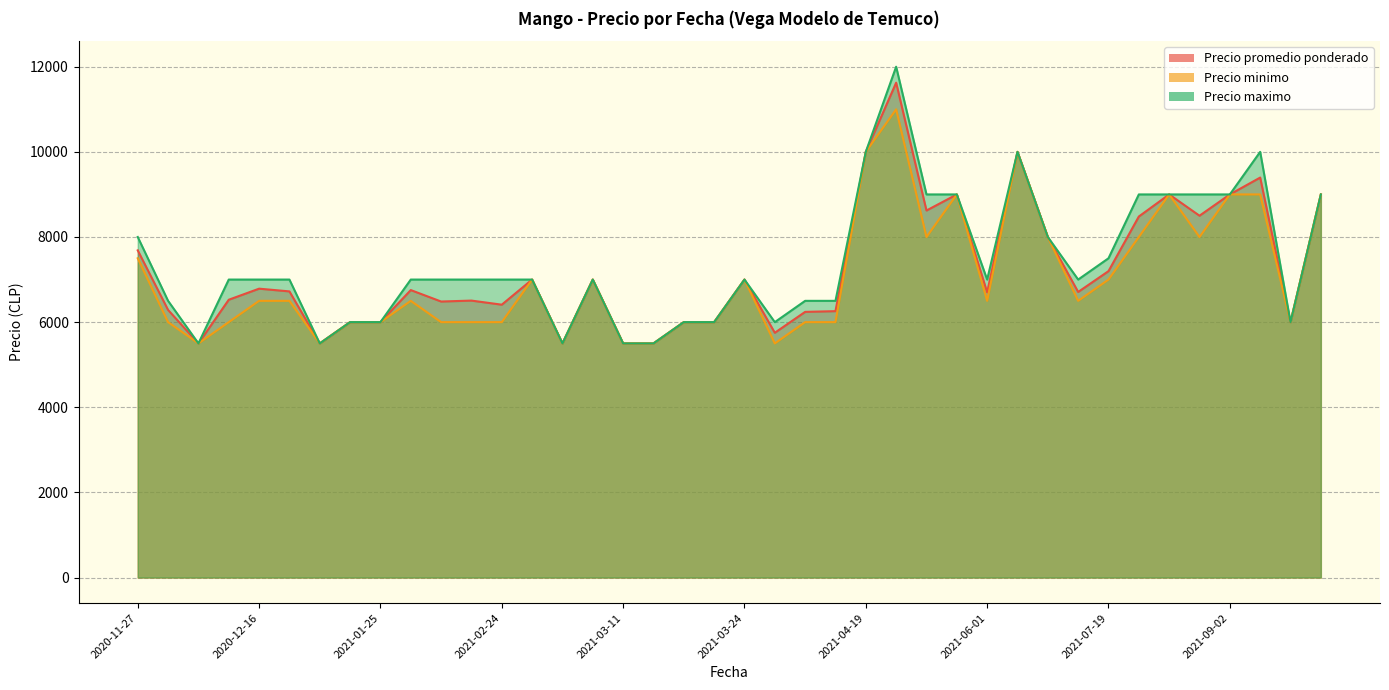

What value does the Precio promedio ponderado series have at 2021-03-24?

7000